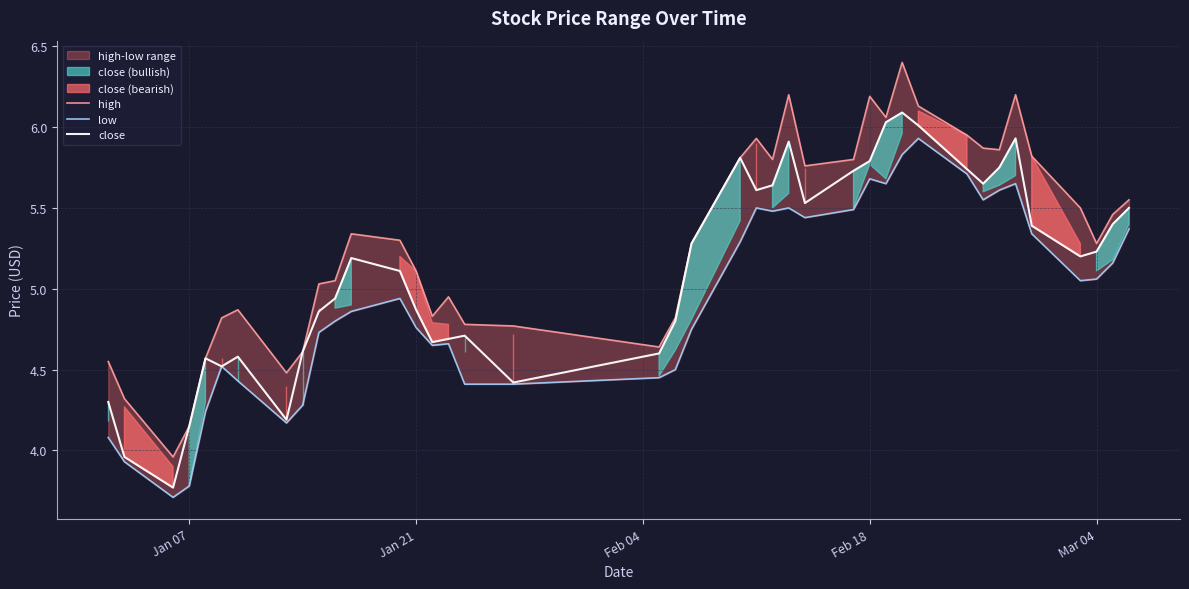

What is the average value of the high series?

5.3